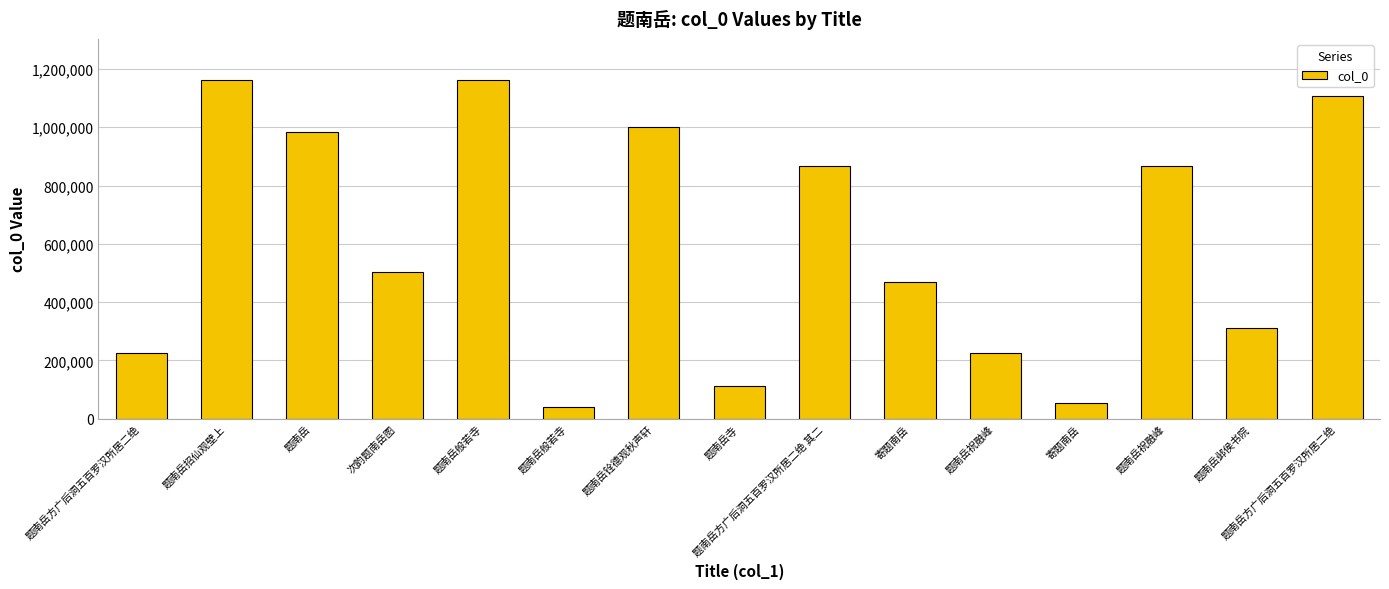

How many values are below 501974?

7